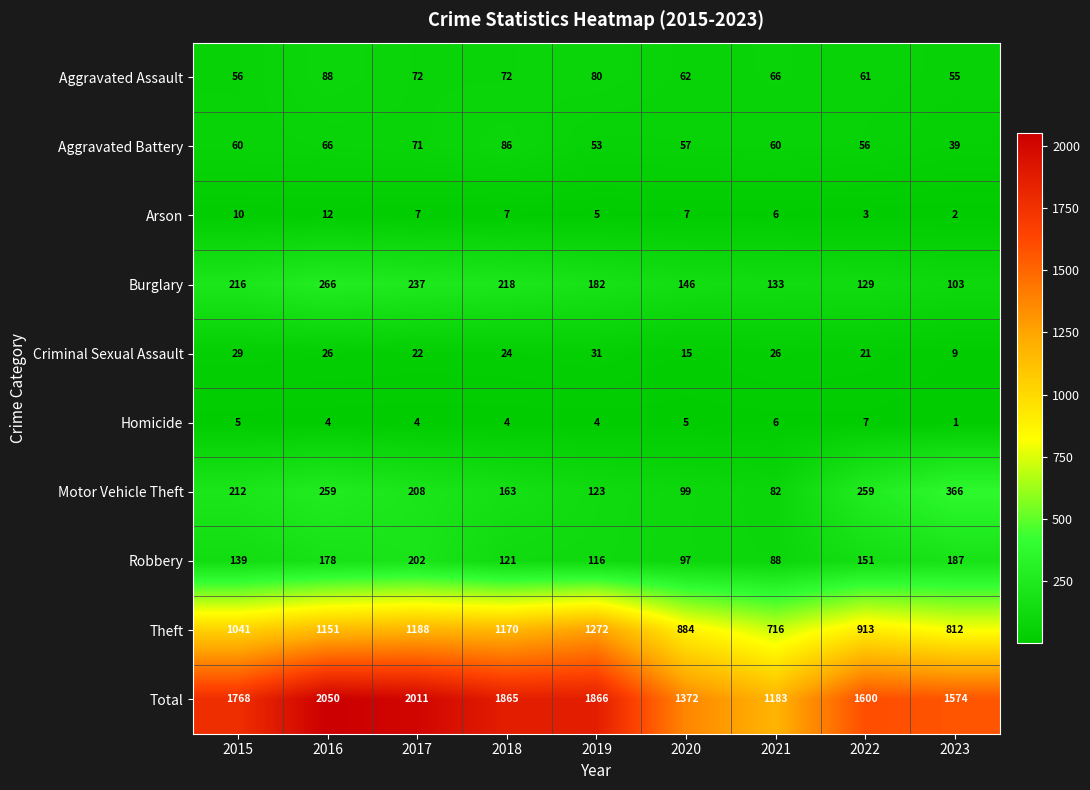

At which label does Homicide first exceed 4?

2015